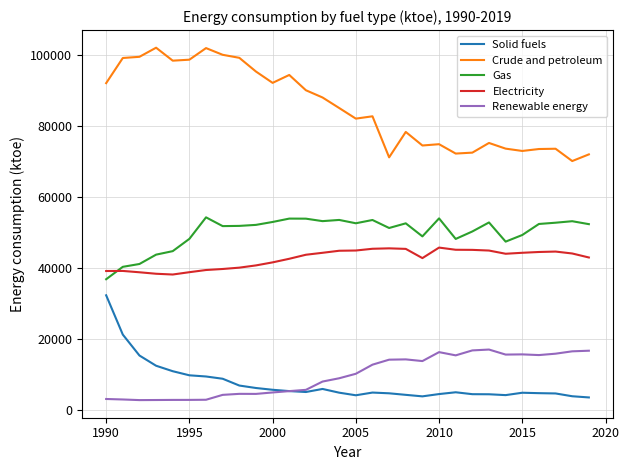

Which series has the largest total across all categories?

Crude and petroleum